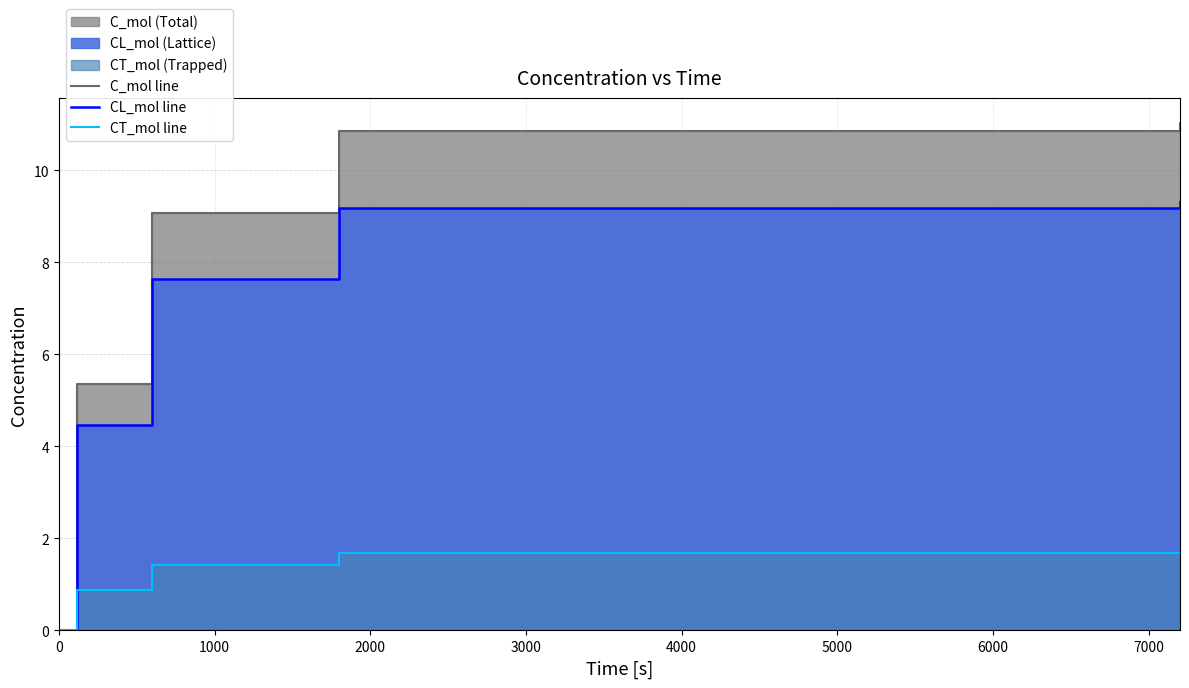

How many positive values does the CT_mol line series have?

4